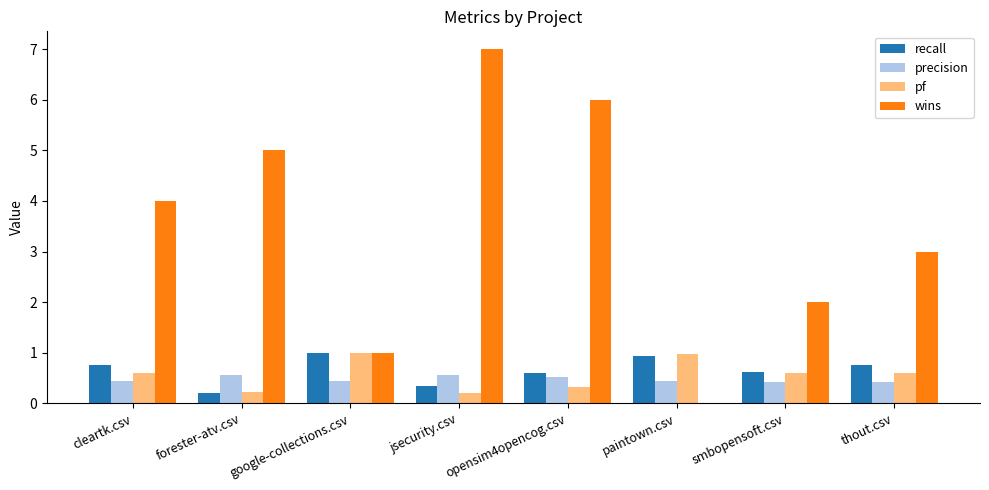

Where is wins nearest to the value 3?

thout.csv